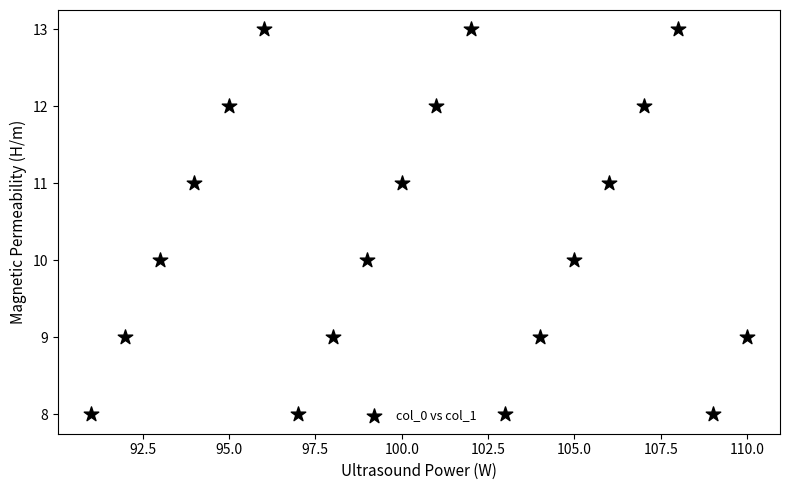

What is the range of Y values (max minus min)?

5